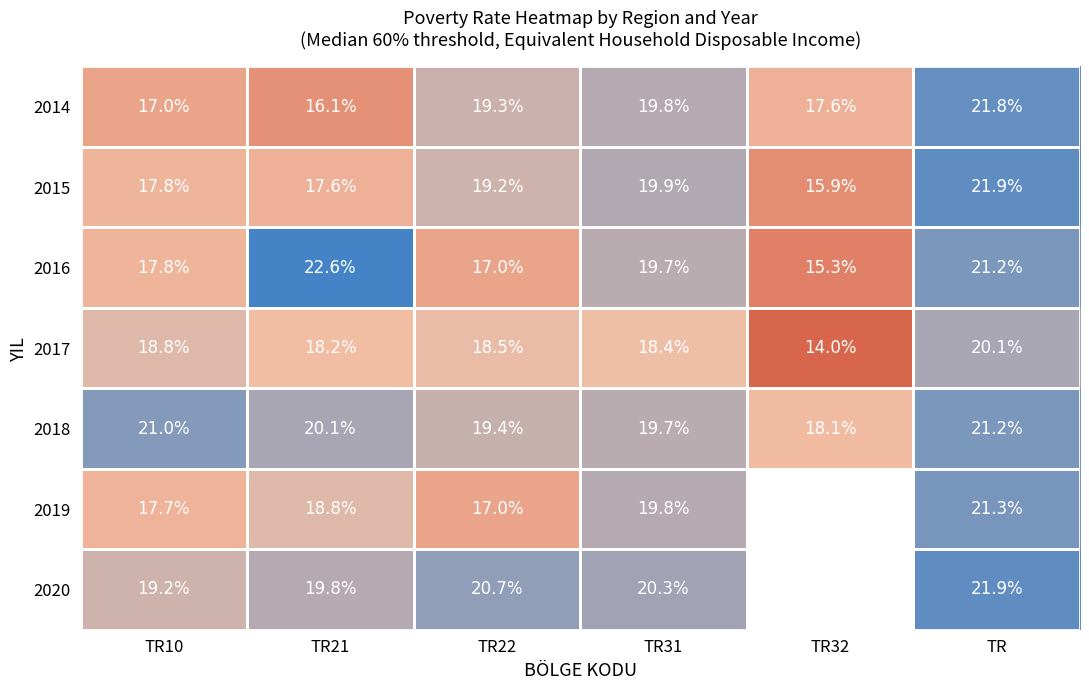

Read the 2017 value at TR31.

18.4